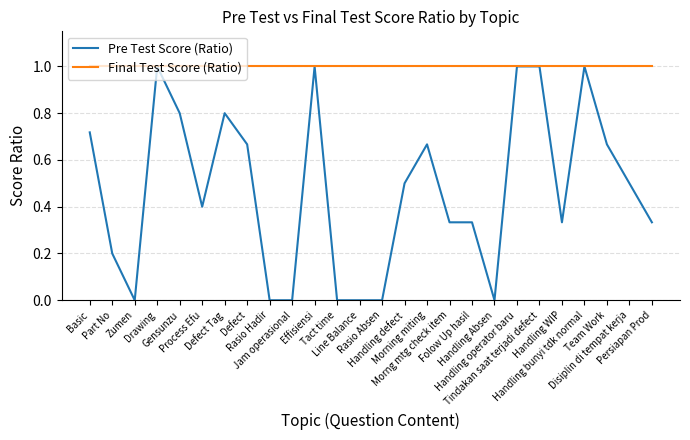

Which series has the largest total across all categories?

Final Test Score (Ratio)